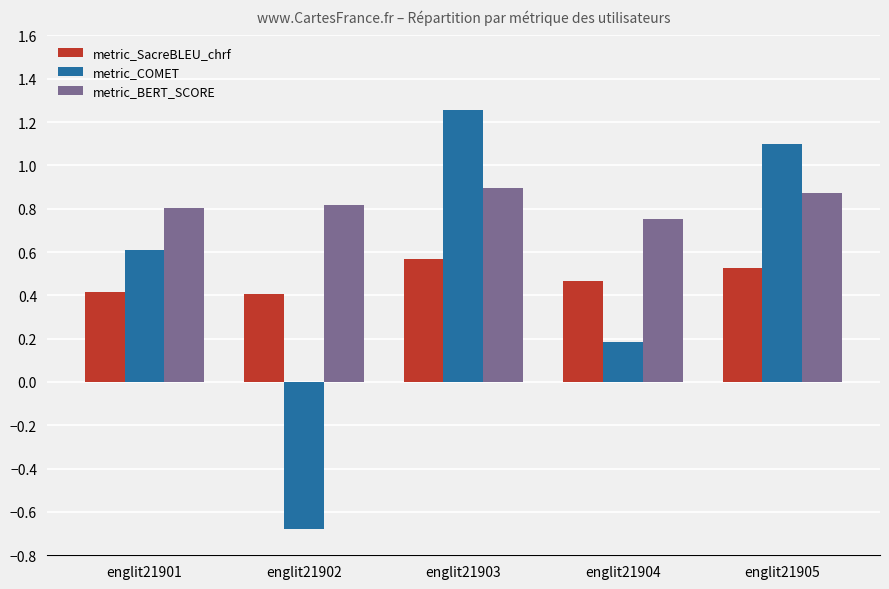

Is it true that metric_COMET equals 1.8 at englit21905?

False